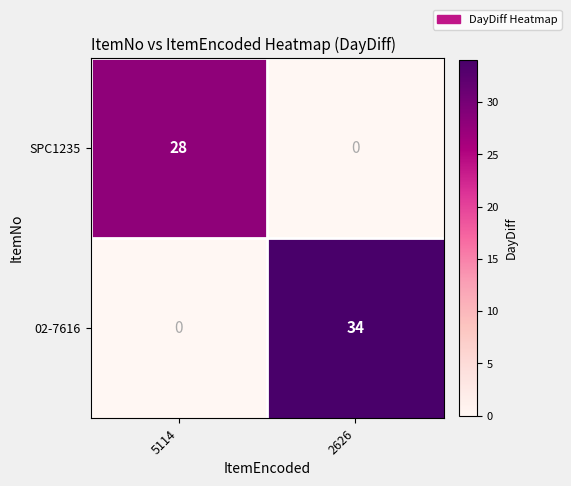

Rank the series at 2626 from lowest to highest value.

SPC1235, 02-7616